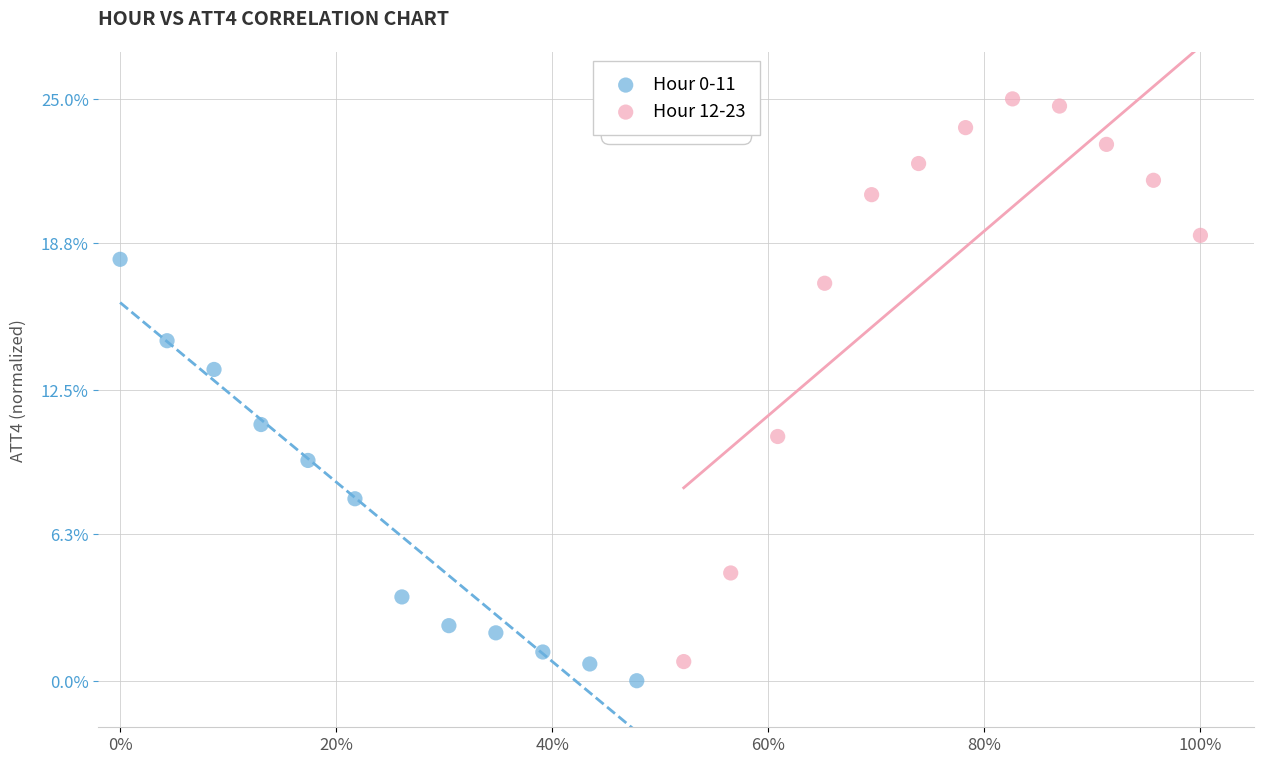

Which series contains the lowest Y value?

Hour 0-11